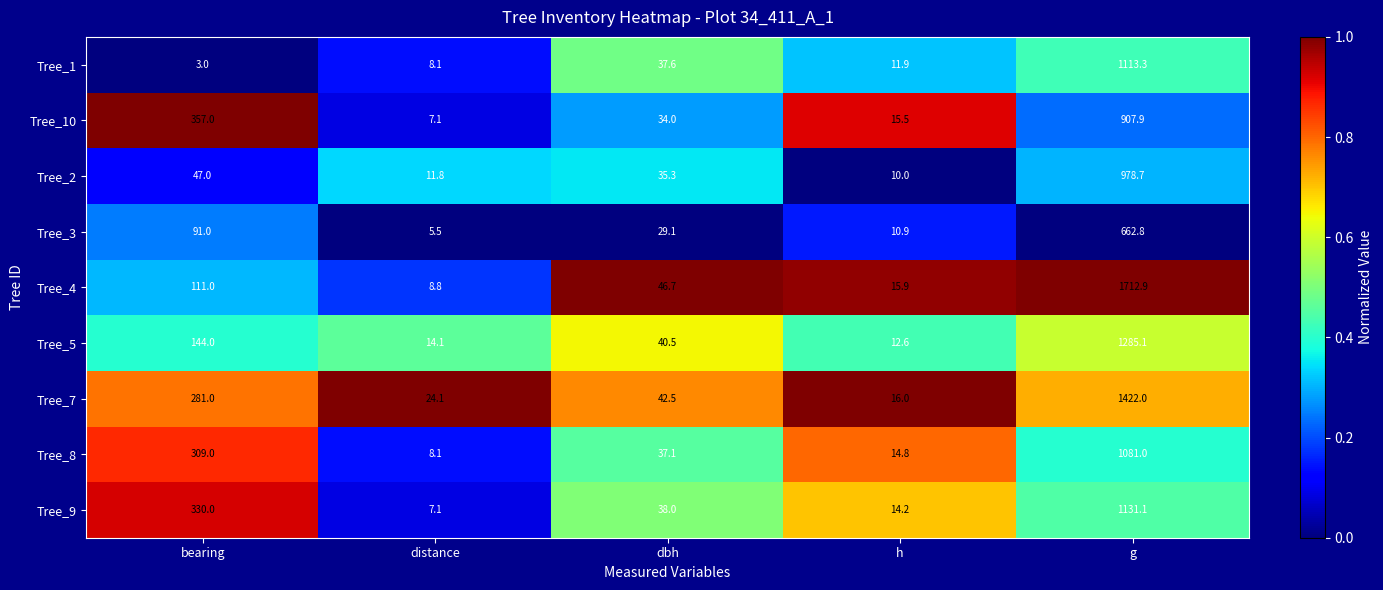

At which category is the sum across all series the highest?

g